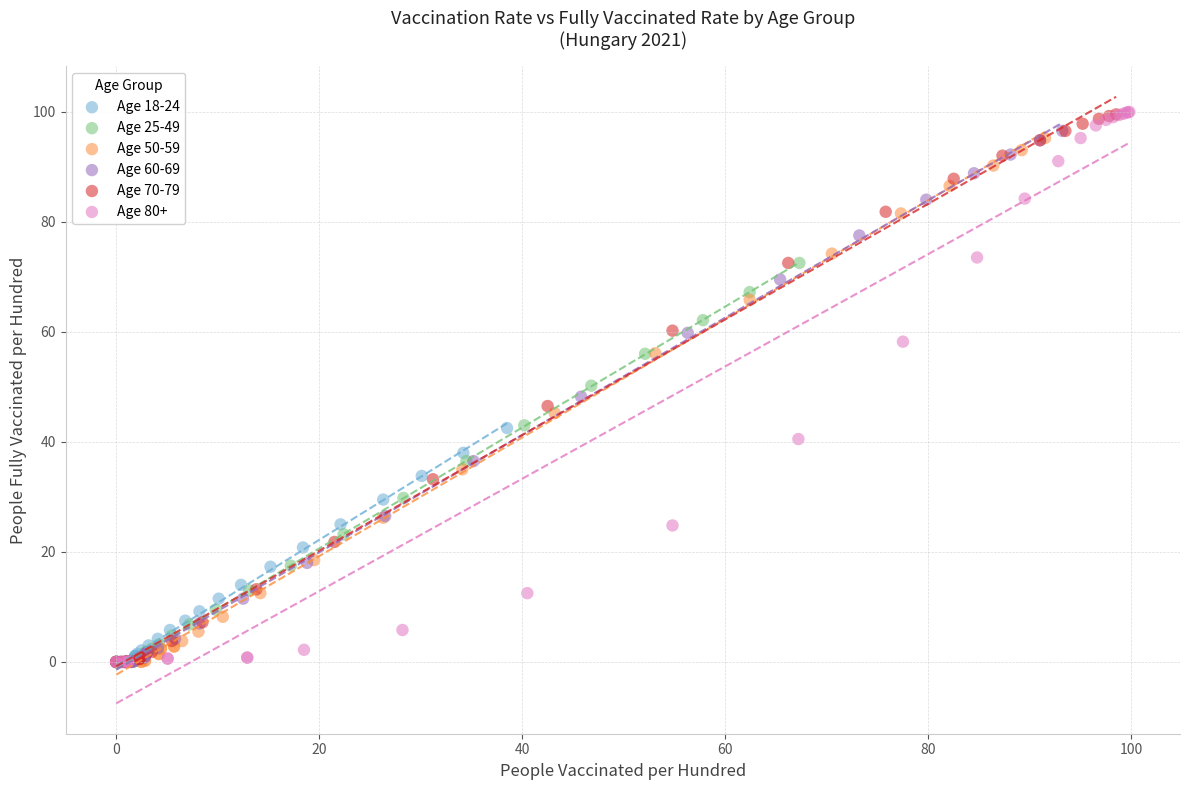

Which series has the widest spread of Y values?

Age 80+